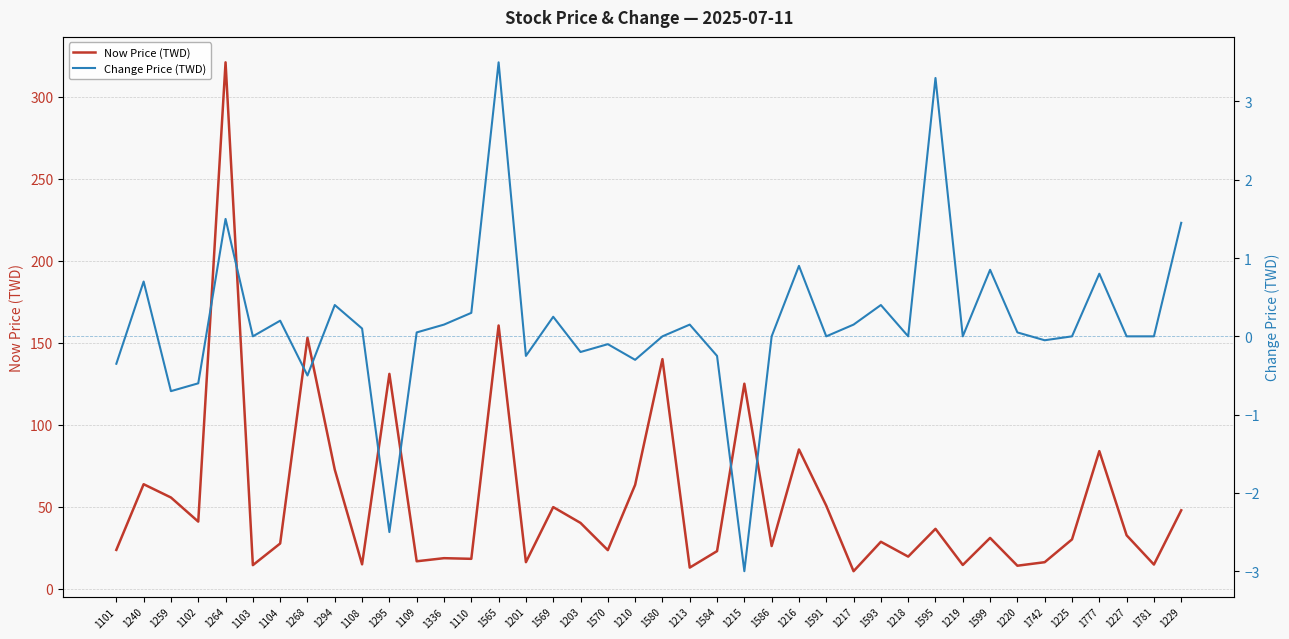

Reading left to right, what are all the values shown in this chart?

Now Price (TWD): 23.6	63.7	55.6	40.9	321.0	14.3	27.6	153.0	72.6	14.8	131.0	16.7	18.6	18.2	160.5	16.1	49.8	40.1	23.5	63.3	140.0	12.8	22.9	125.0	26.0	84.9	50.6	10.7	28.6	19.6	36.5	14.4	30.9	14.0	16.1	30.1	83.9	32.5	14.7	47.8
Change Price (TWD): -0.3	0.7	-0.7	-0.6	1.5	0.0	0.2	-0.5	0.4	0.1	-2.5	0.1	0.1	0.3	3.5	-0.2	0.2	-0.2	-0.1	-0.3	0.0	0.1	-0.2	-3.0	0.0	0.9	0.0	0.1	0.4	0.0	3.3	0.0	0.8	0.1	-0.1	0.0	0.8	0.0	0.0	1.4